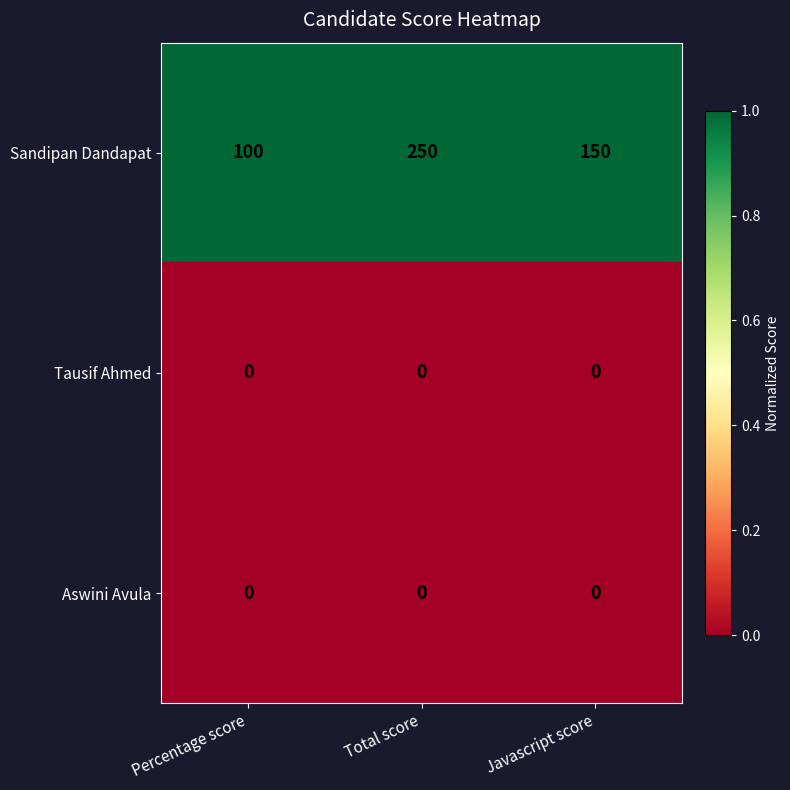

Reading left to right, extract all data points from this chart.

Sandipan Dandapat: 100	250	150
Tausif Ahmed: 0	0	0
Aswini Avula: 0	0	0